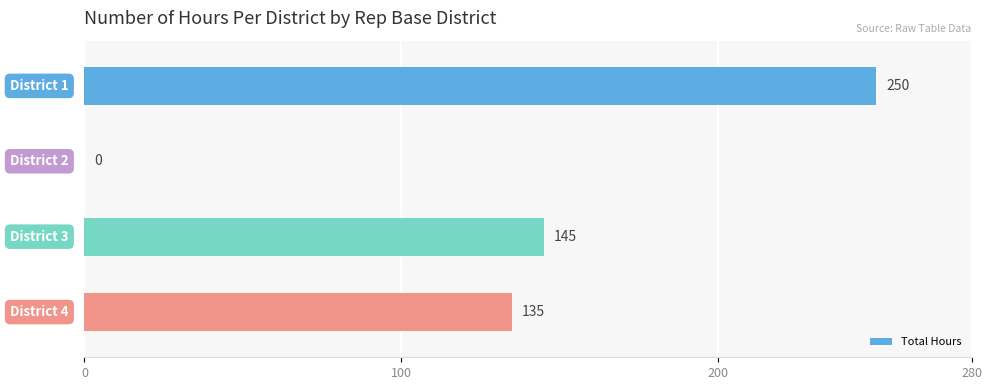

What is the maximum value shown in the chart?

250